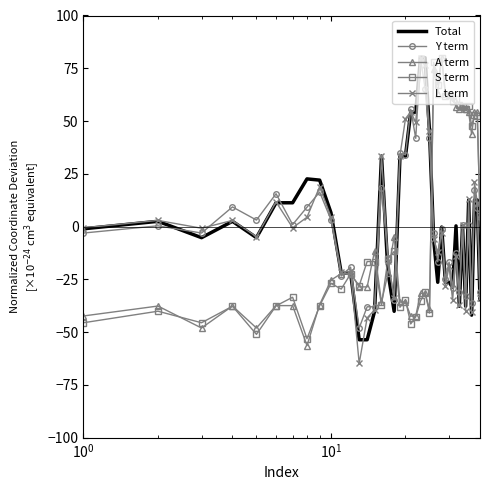

What is the maximum value shown in the chart?

80.0